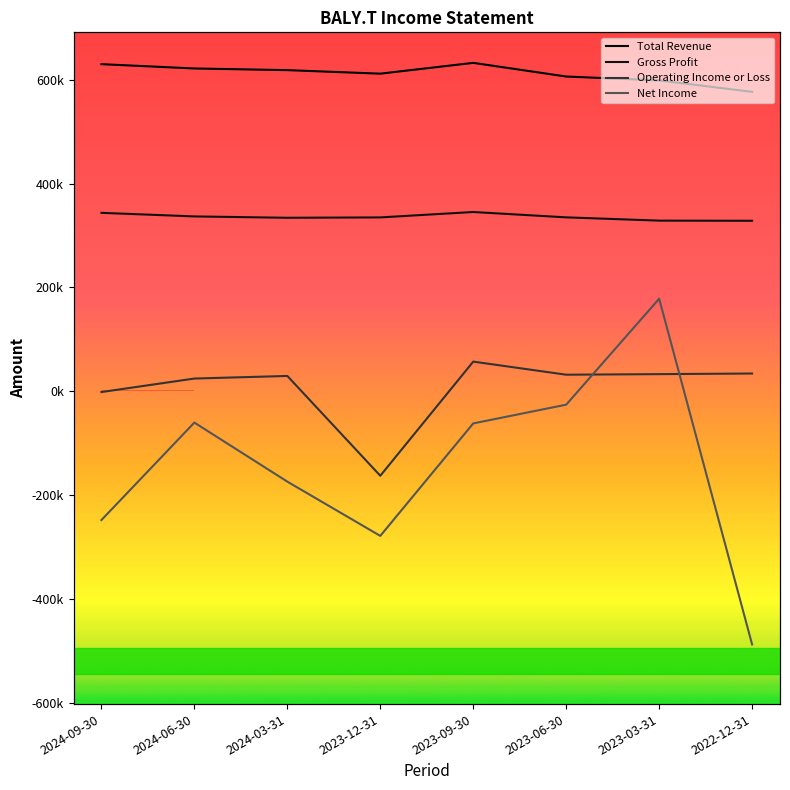

Which series has the largest total across all categories?

Total Revenue